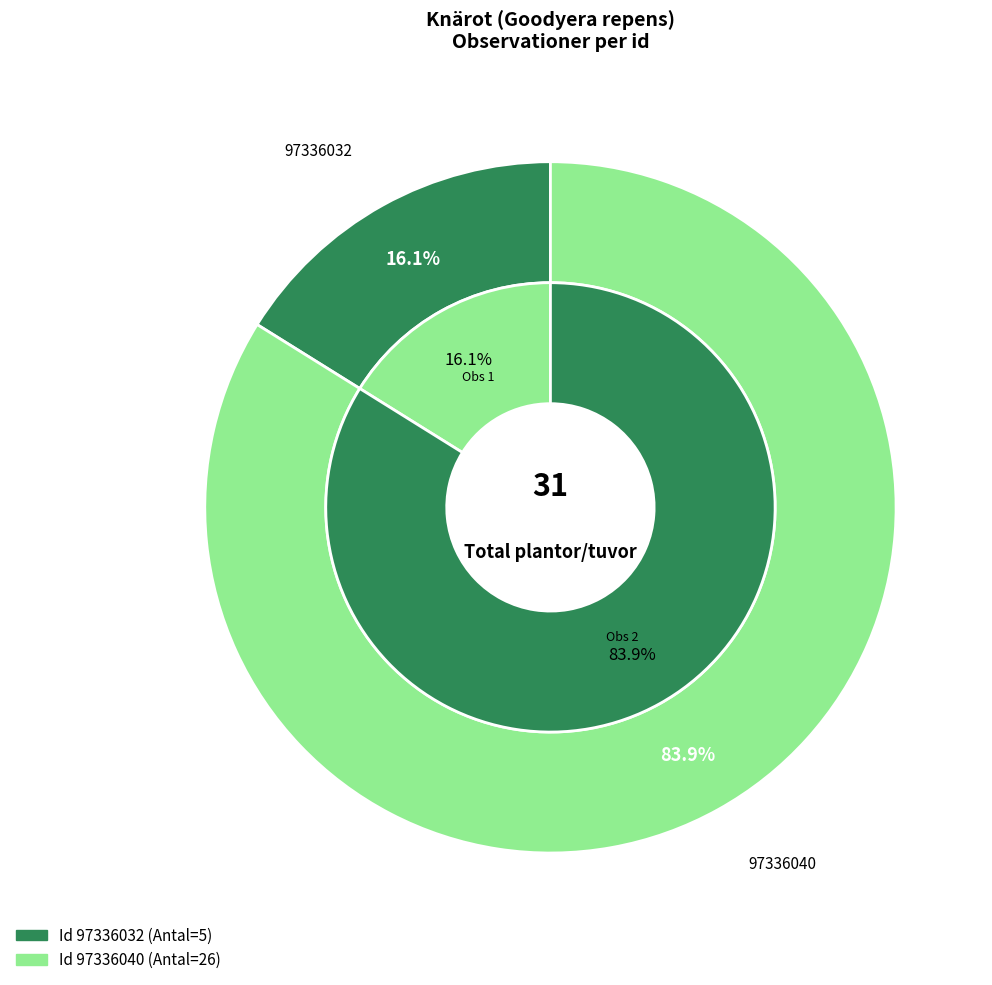

Which category has the biggest portion of the pie?

97336040